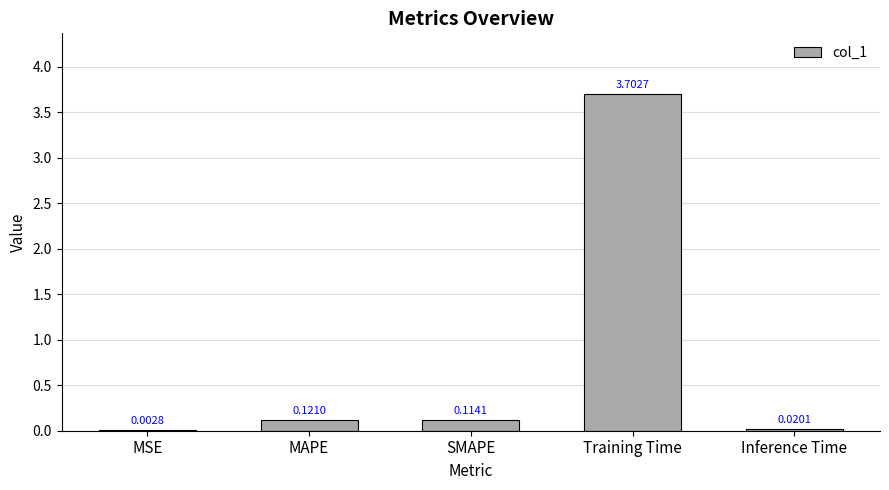

What is the sum of all values?

4.0